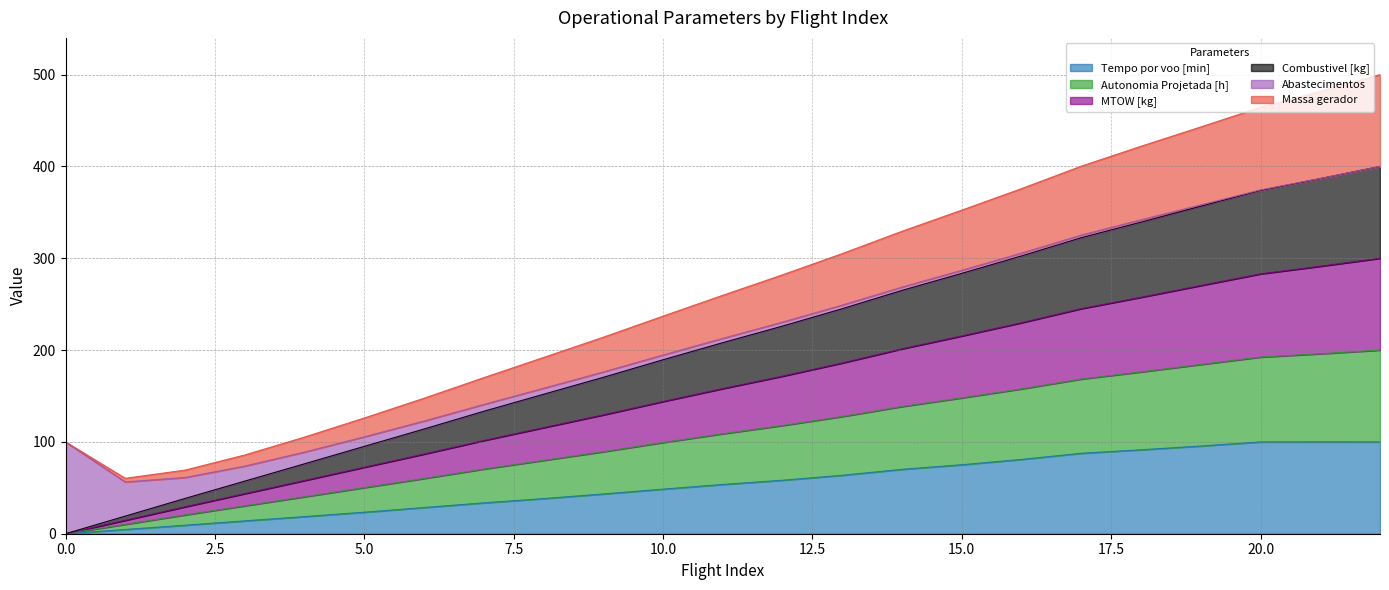

Which series has the largest total across all categories?

Massa gerador